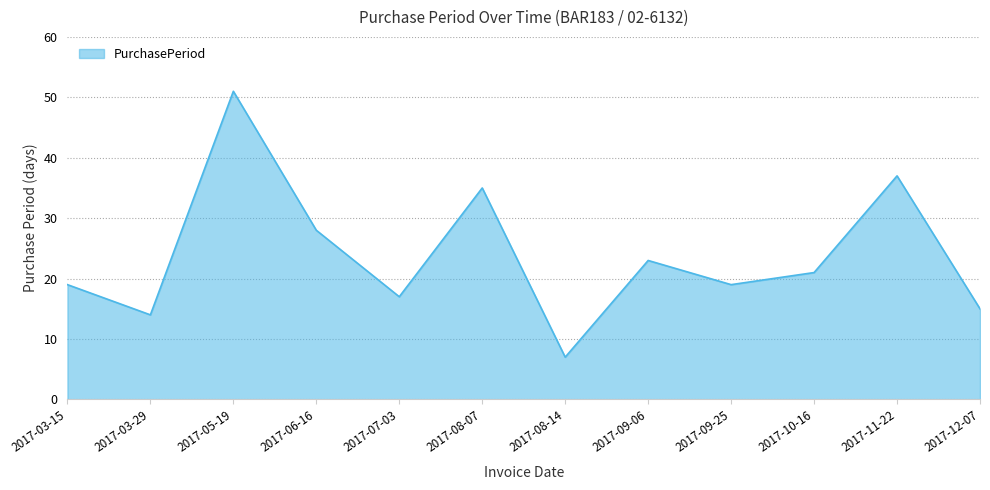

At which category does the chart reach its peak across all series?

2017-05-19